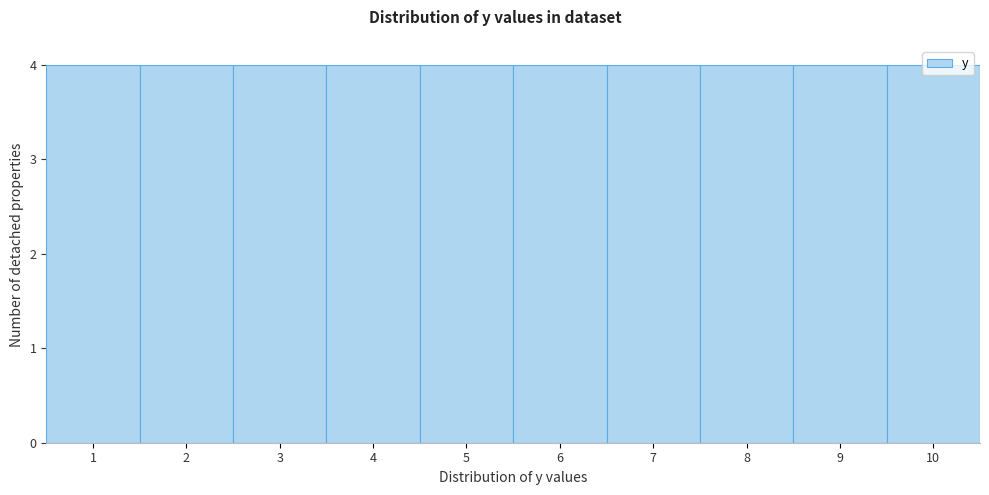

Reading left to right, list every bar in this chart as the range it spans on the x-axis followed by its height. The values are not printed on the chart, so give them approximately, as read against the axis.

0.5 to 1.5: 4
1.5 to 2.5: 4
2.5 to 3.5: 4
3.5 to 4.5: 4
4.5 to 5.5: 4
5.5 to 6.5: 4
6.5 to 7.5: 4
7.5 to 8.5: 4
8.5 to 9.5: 4
9.5 to 10.5: 4